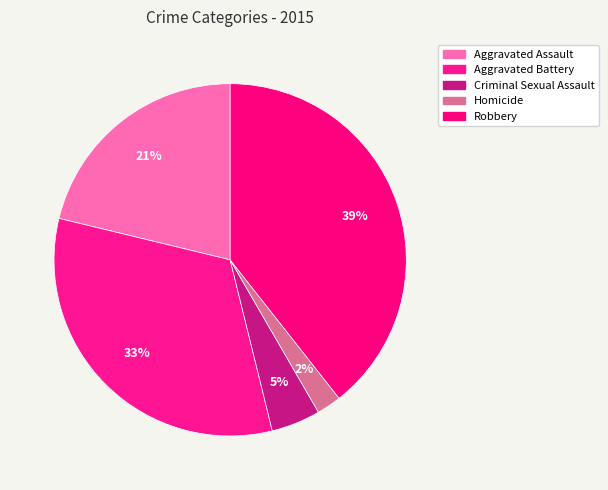

Which slice is the largest?

Robbery